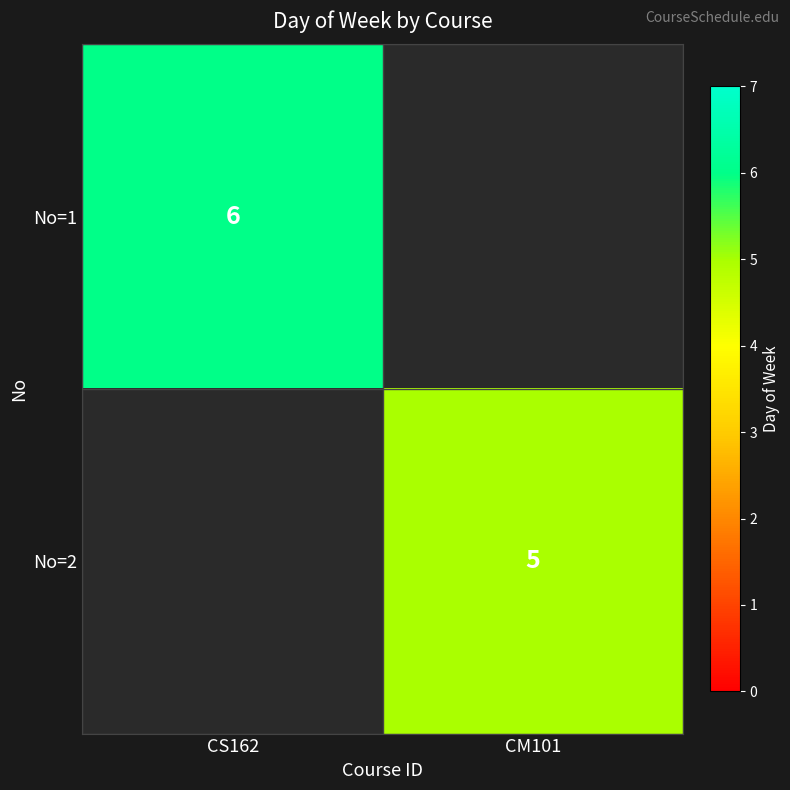

Is it true that No=2 equals 3 at CM101?

False